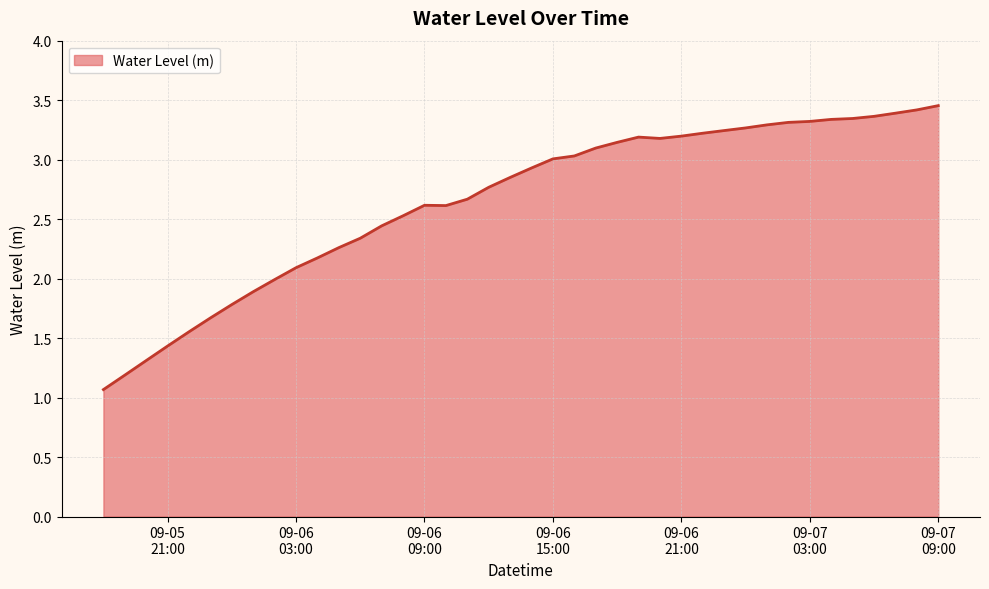

What is the minimum value shown in the chart?

1.1